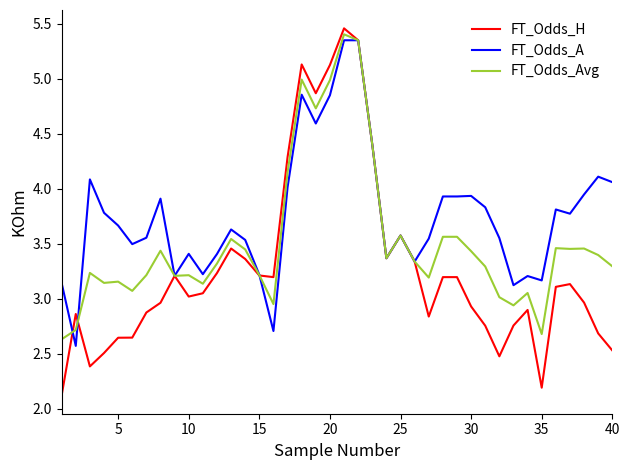

List the series in order of their overall mean, highest first.

FT_Odds_A, FT_Odds_Avg, FT_Odds_H